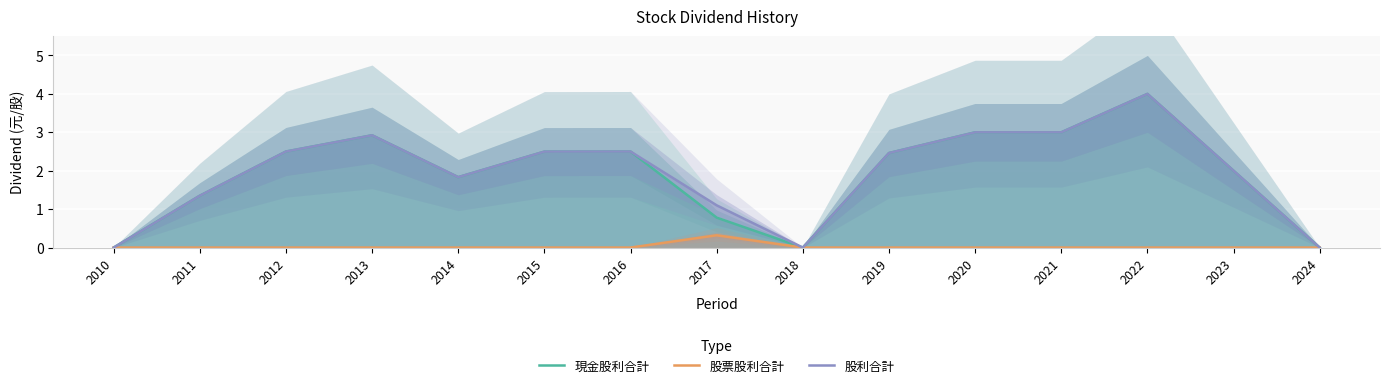

Read the 股利合計 value at 2015.

2.5